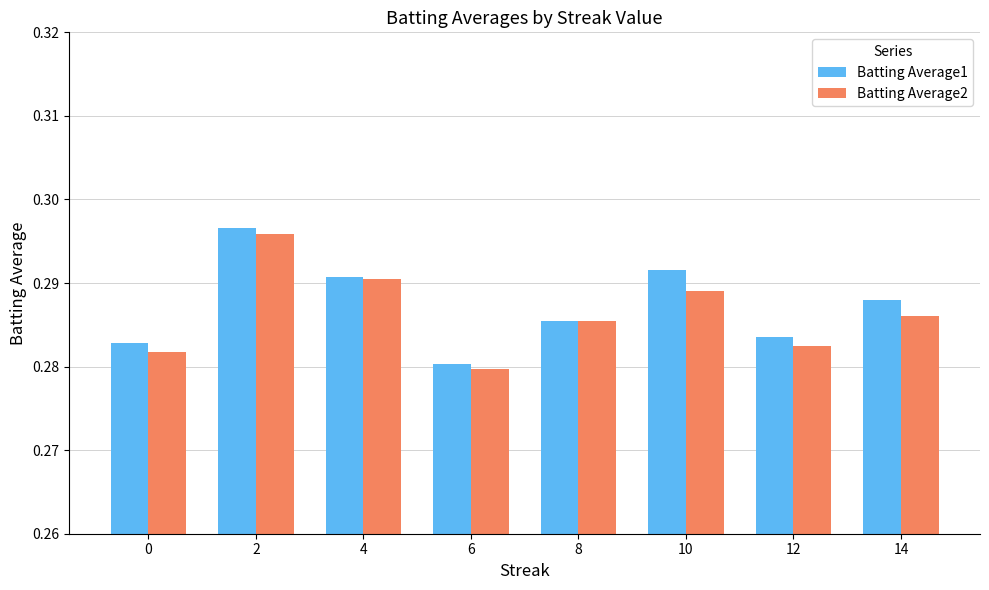

Count the Batting Average2 values in the range 0 to 1.

8